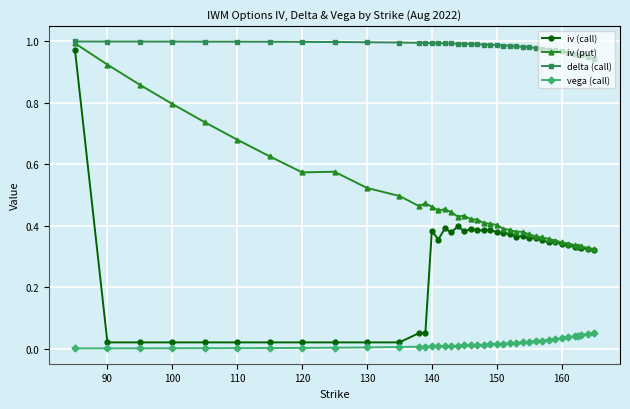

Rank the series by their average value, from lowest to highest.

vega (call), iv (call), iv (put), delta (call)